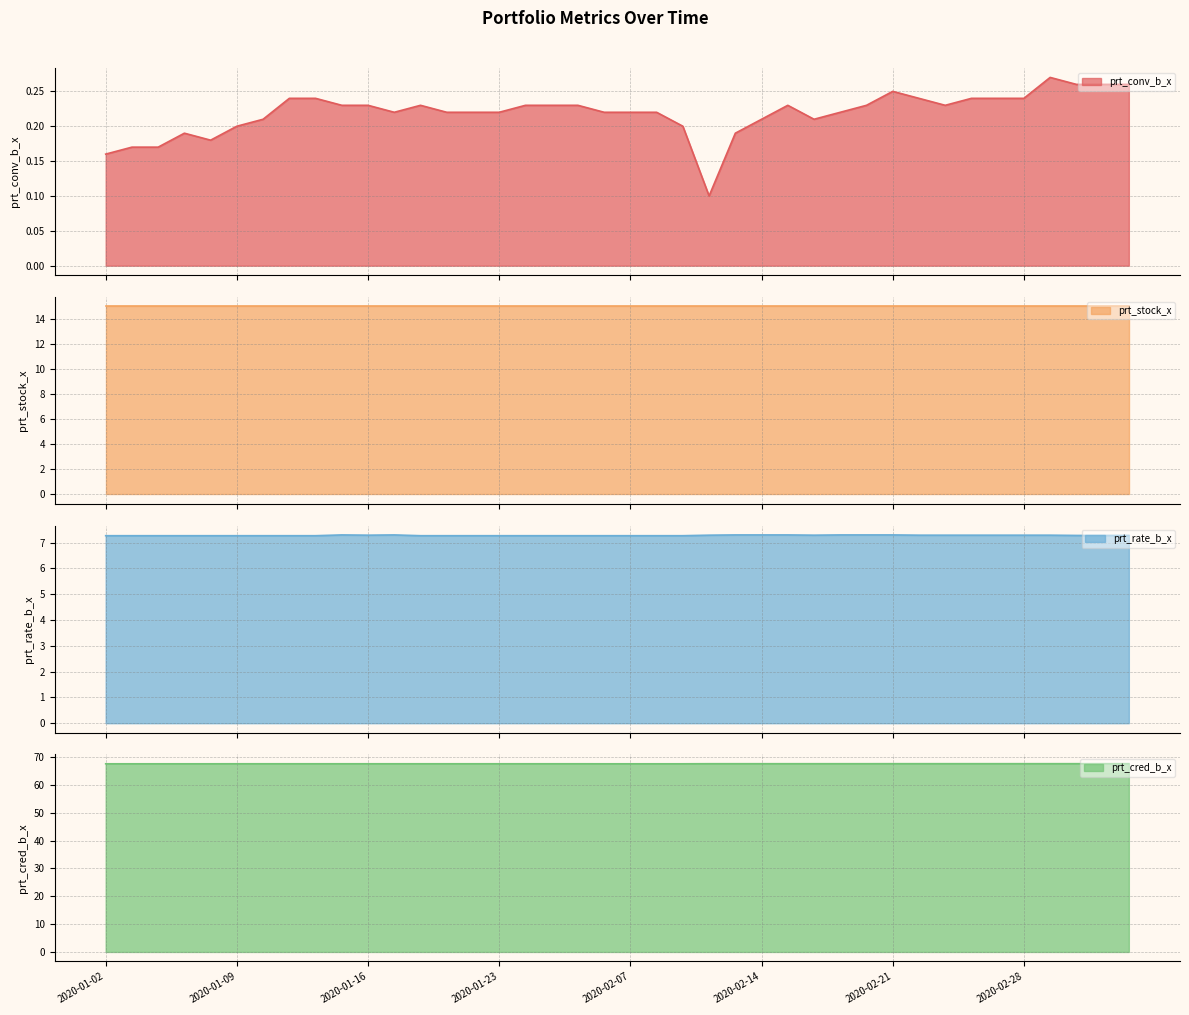

How many prt_conv_b_x values are between 0 and 1?

40